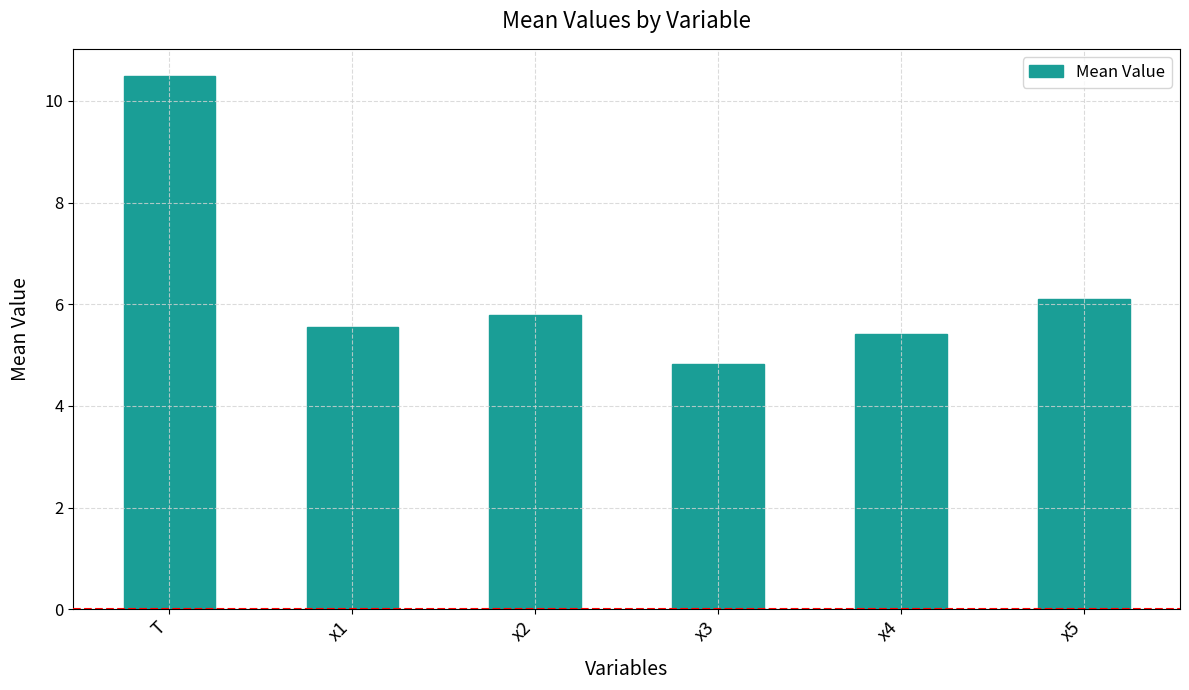

What is the value of the 5th bar from the left?

5.4